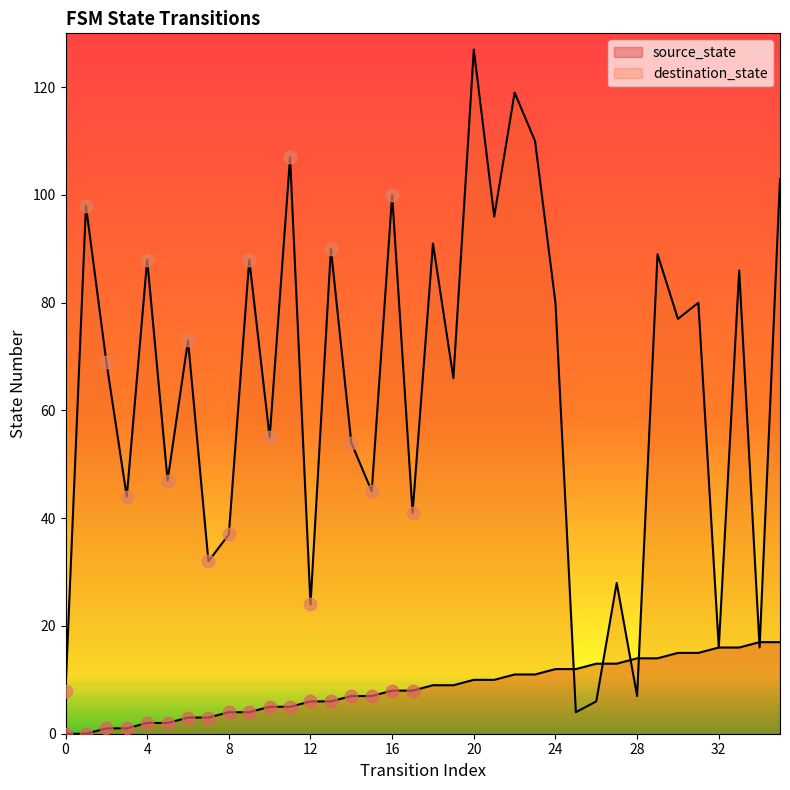

Which series reaches the minimum Y coordinate?

source_state